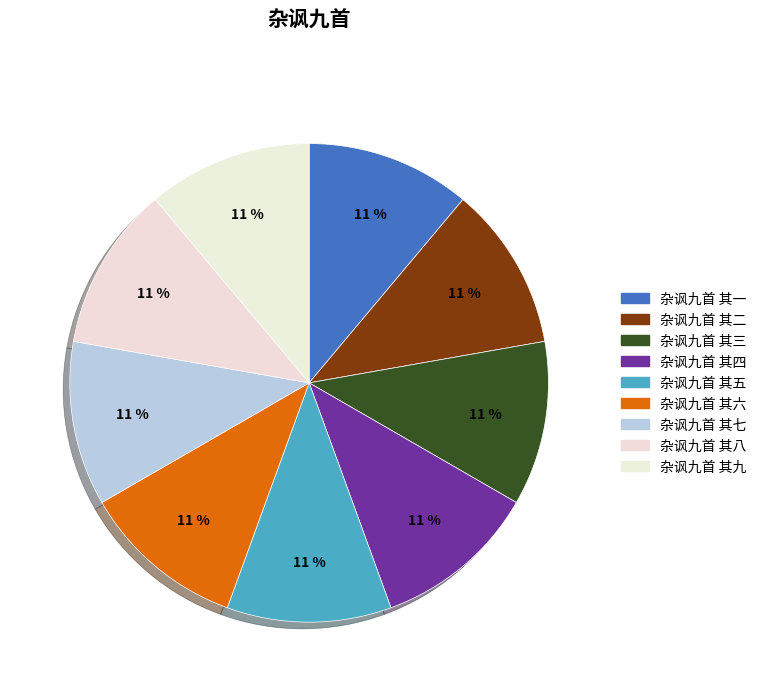

Does 杂讽九首 其二 represent more than half of the total?

No